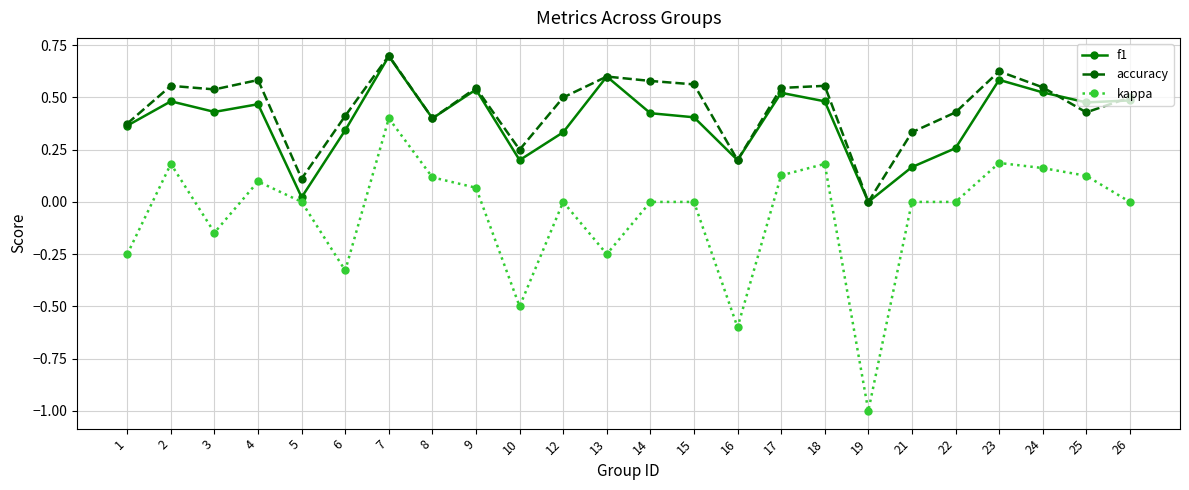

At which category does kappa reach its first local peak?

2